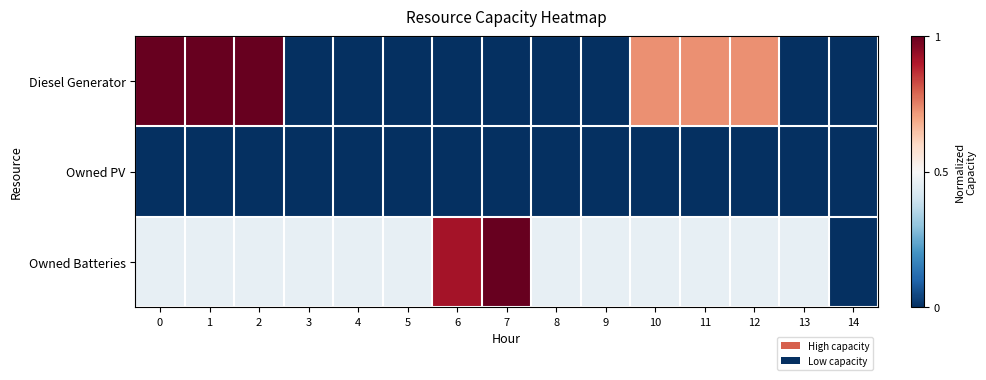

Reading left to right, what are all the values shown in this chart?

Diesel Generator: 0=1.0	1=1.0	2=1.0	3=0.0	4=0.0	5=0.0	6=0.0	7=0.0	8=0.0	9=0.0	10=0.7	11=0.7	12=0.7	13=0.0	14=0.0
Owned PV: 0=0.0	1=0.0	2=0.0	3=0.0	4=0.0	5=0.0	6=0.0	7=0.0	8=0.0	9=0.0	10=0.0	11=0.0	12=0.0	13=0.0	14=0.0
Owned Batteries: 0=0.5	1=0.5	2=0.5	3=0.5	4=0.5	5=0.5	6=0.9	7=1.0	8=0.5	9=0.5	10=0.5	11=0.5	12=0.5	13=0.5	14=0.0